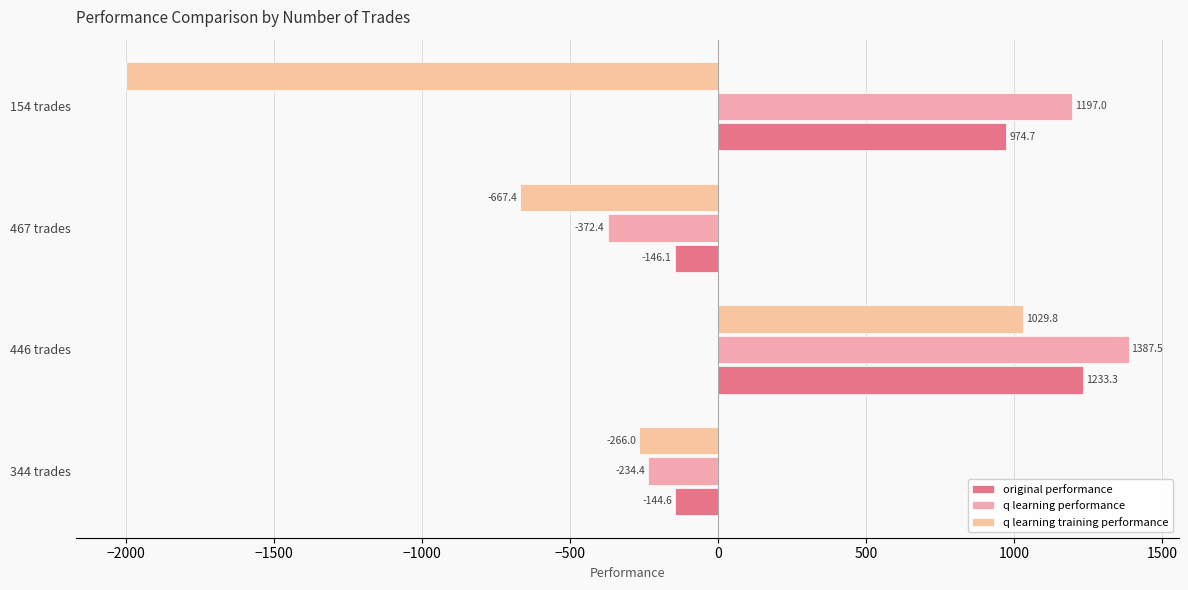

What are all the series names shown in the legend?

original performance, q learning performance, q learning training performance